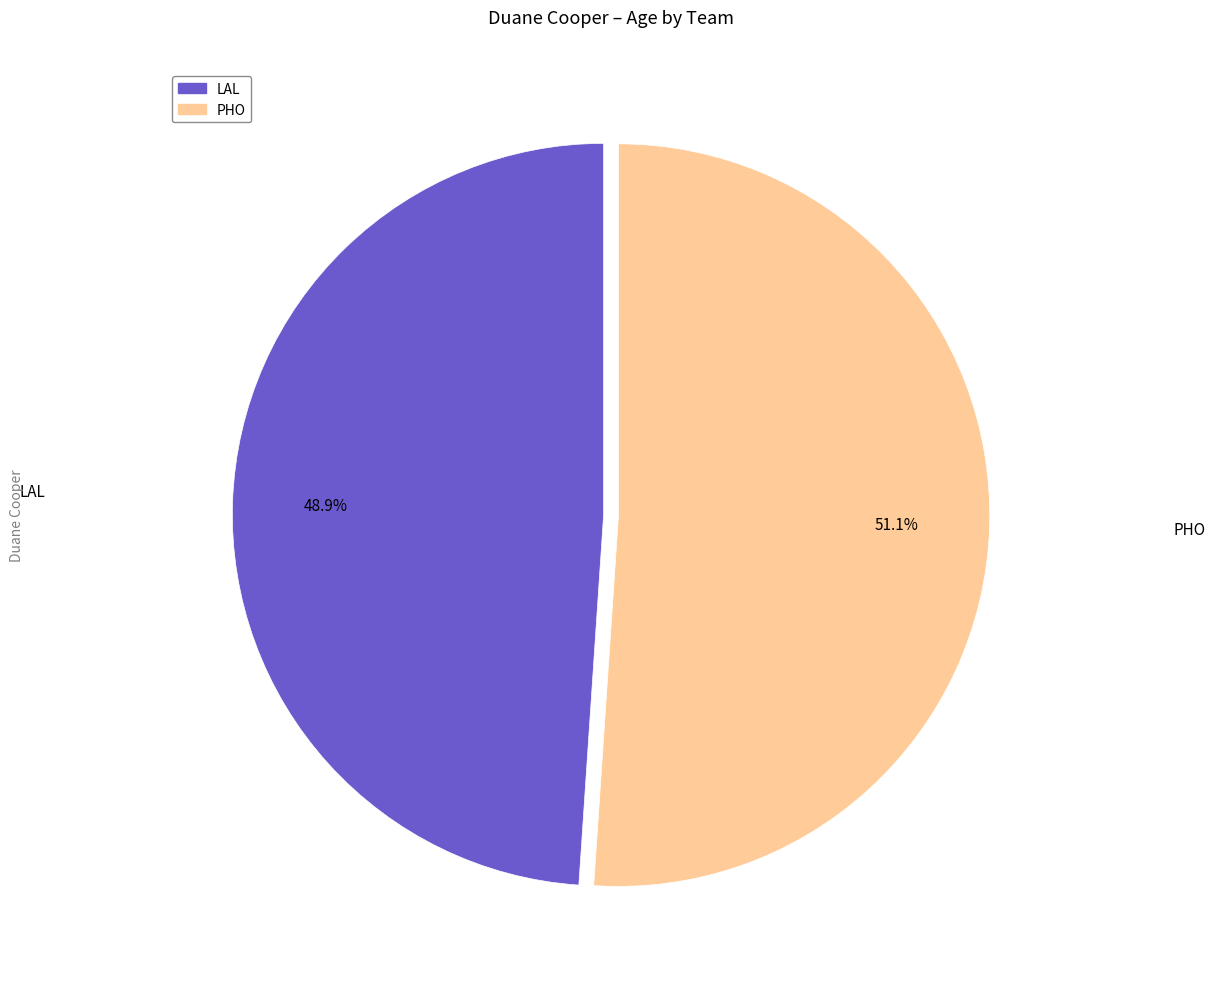

To the nearest percent, what is the difference between the largest and smallest slice percentages?

2%